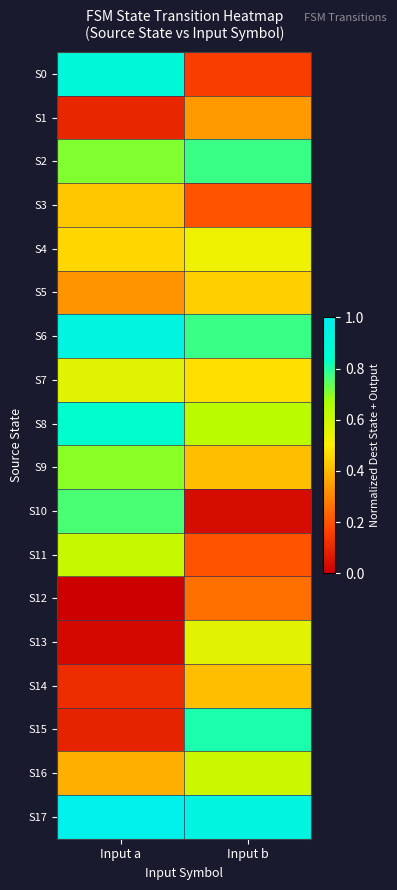

What is the difference between the highest and lowest values at Input b?

0.9